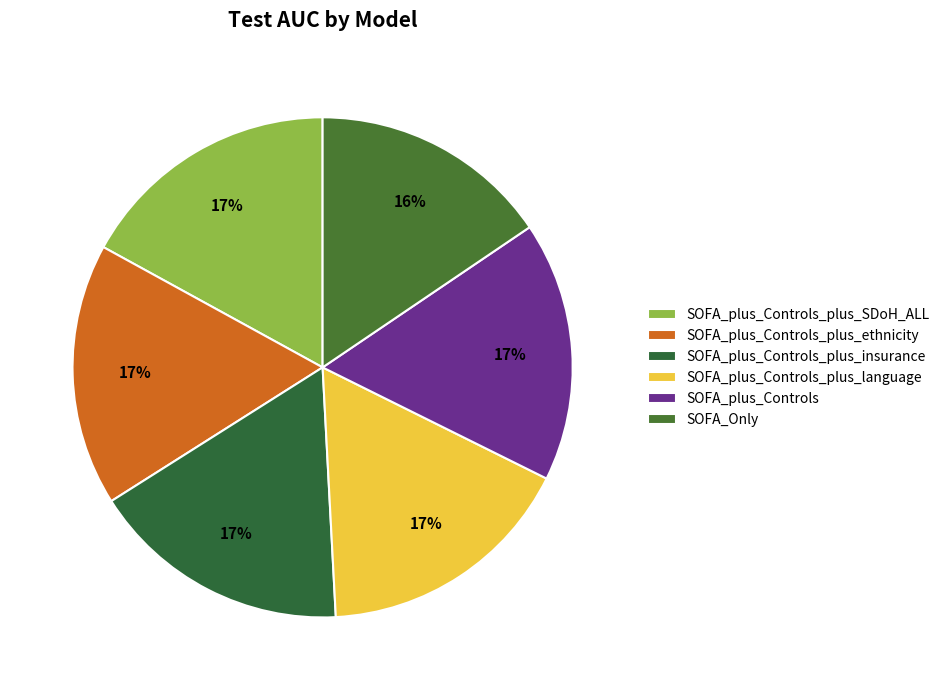

Is there any slice that represents more than half of the pie?

No